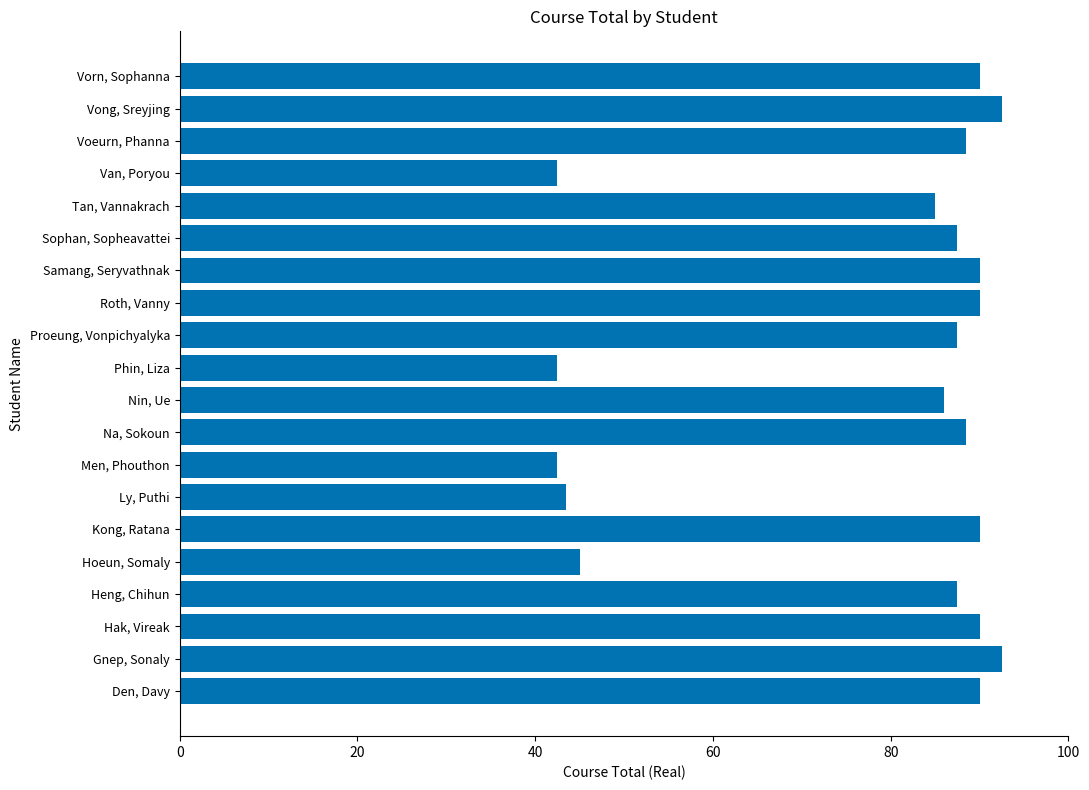

Read the value at Vong, Sreyjing.

92.5